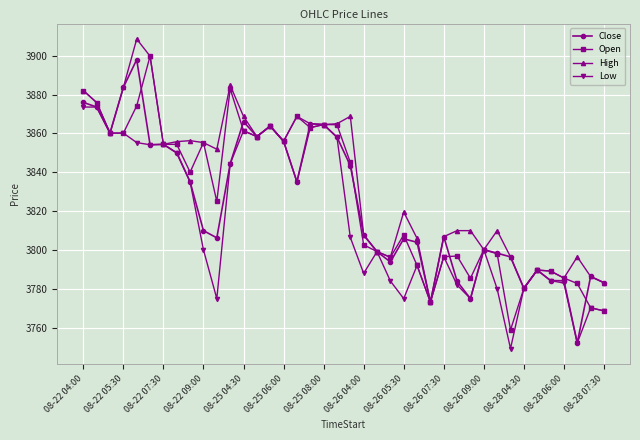

Which series has the largest total across all categories?

High